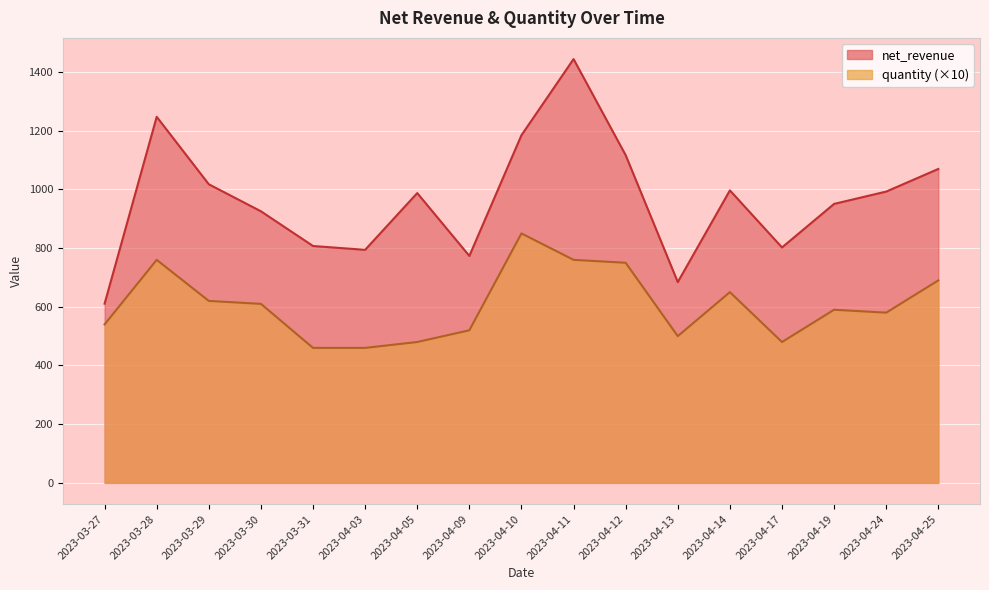

Read the quantity value at 2023-04-12.

750.0